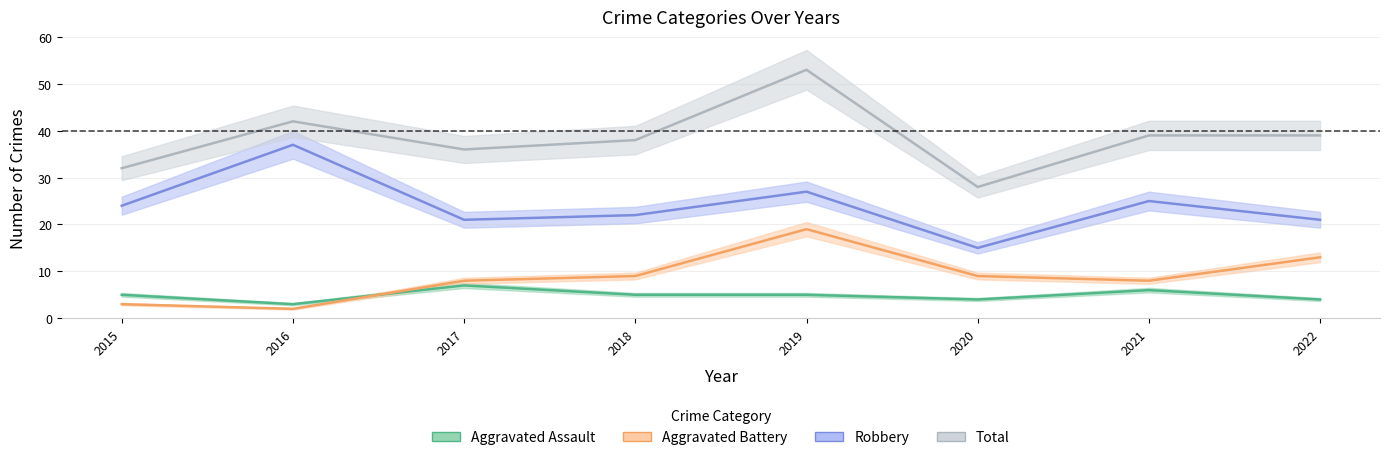

What is the sum of all Robbery values?

192